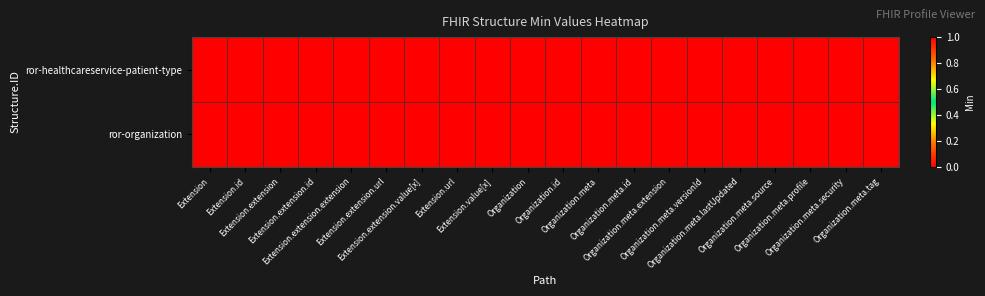

What is the total value across all series at Extension.url?

1